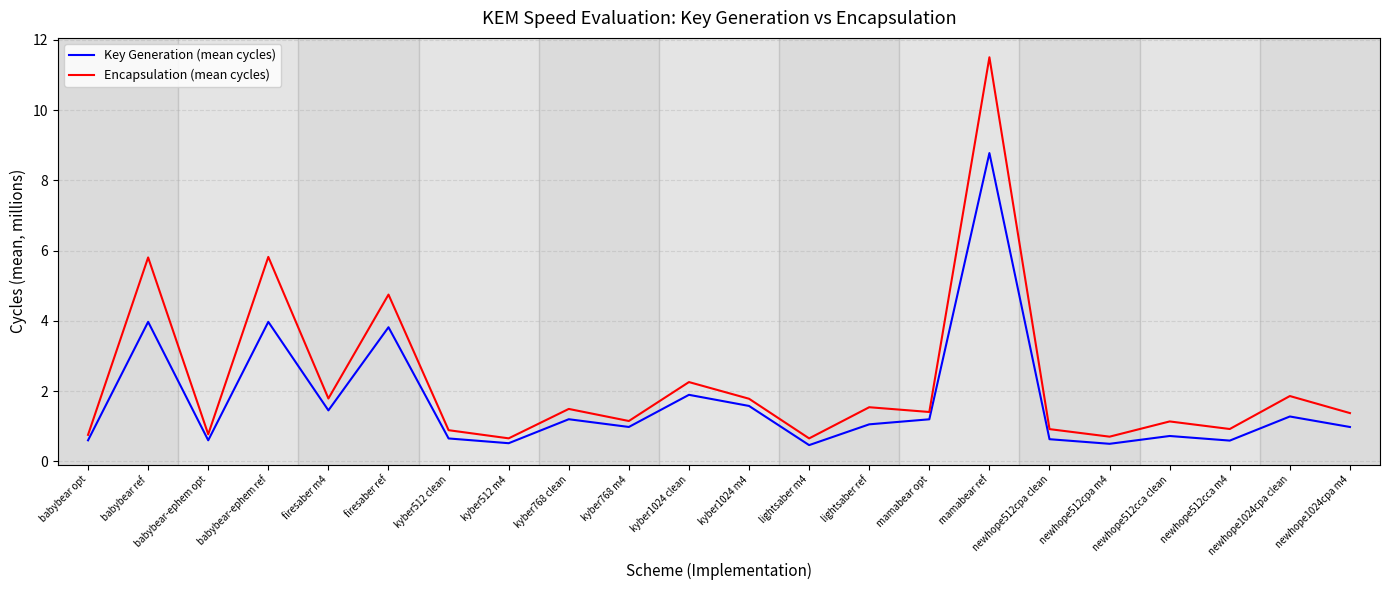

What is the difference between the Key Generation (mean cycles) values at babybear opt and newhope512cpa m4?

0.1